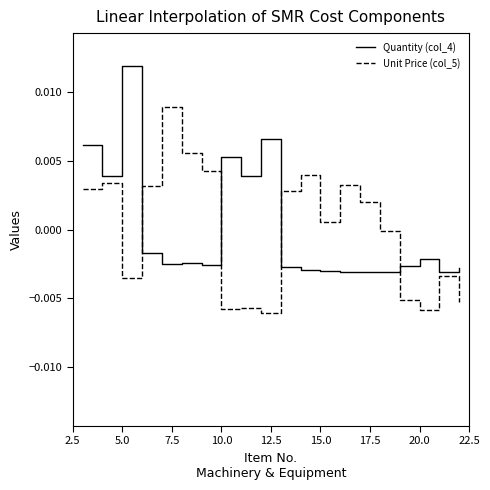

Which series ends up on top after the final intersection of Unit Price (col_5) and Quantity (col_4)?

Quantity (col_4)